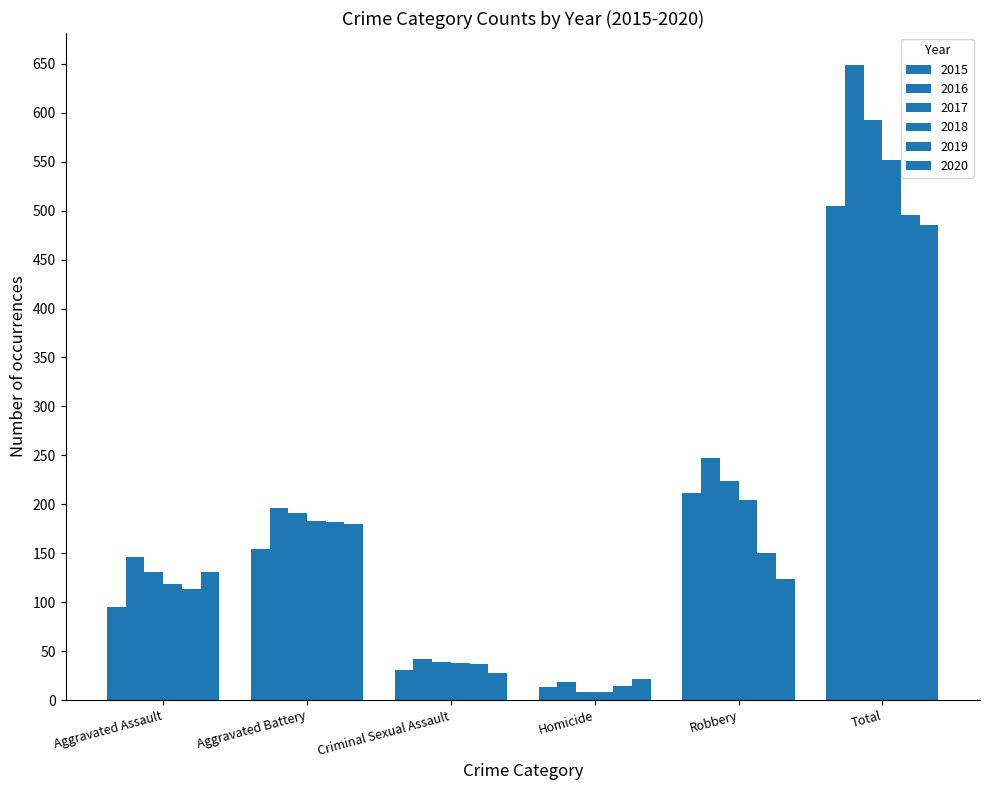

Reading left to right, transcribe all the data shown in this chart.

2015: 95	154	31	13	212	505
2016: 146	196	42	18	247	649
2017: 131	191	39	8	224	593
2018: 119	183	38	8	204	552
2019: 113	182	37	14	150	496
2020: 131	180	28	22	124	485